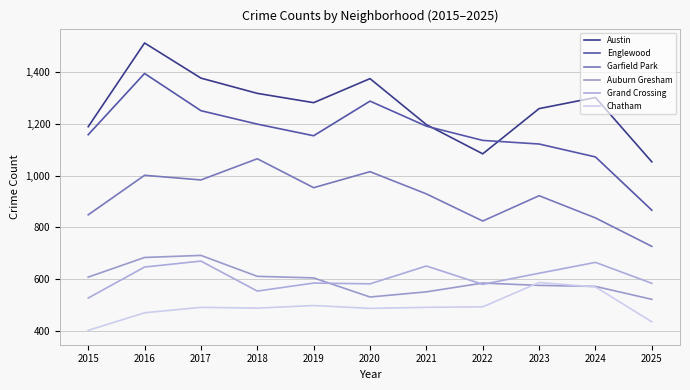

Does the chart have visible grid lines?

Yes